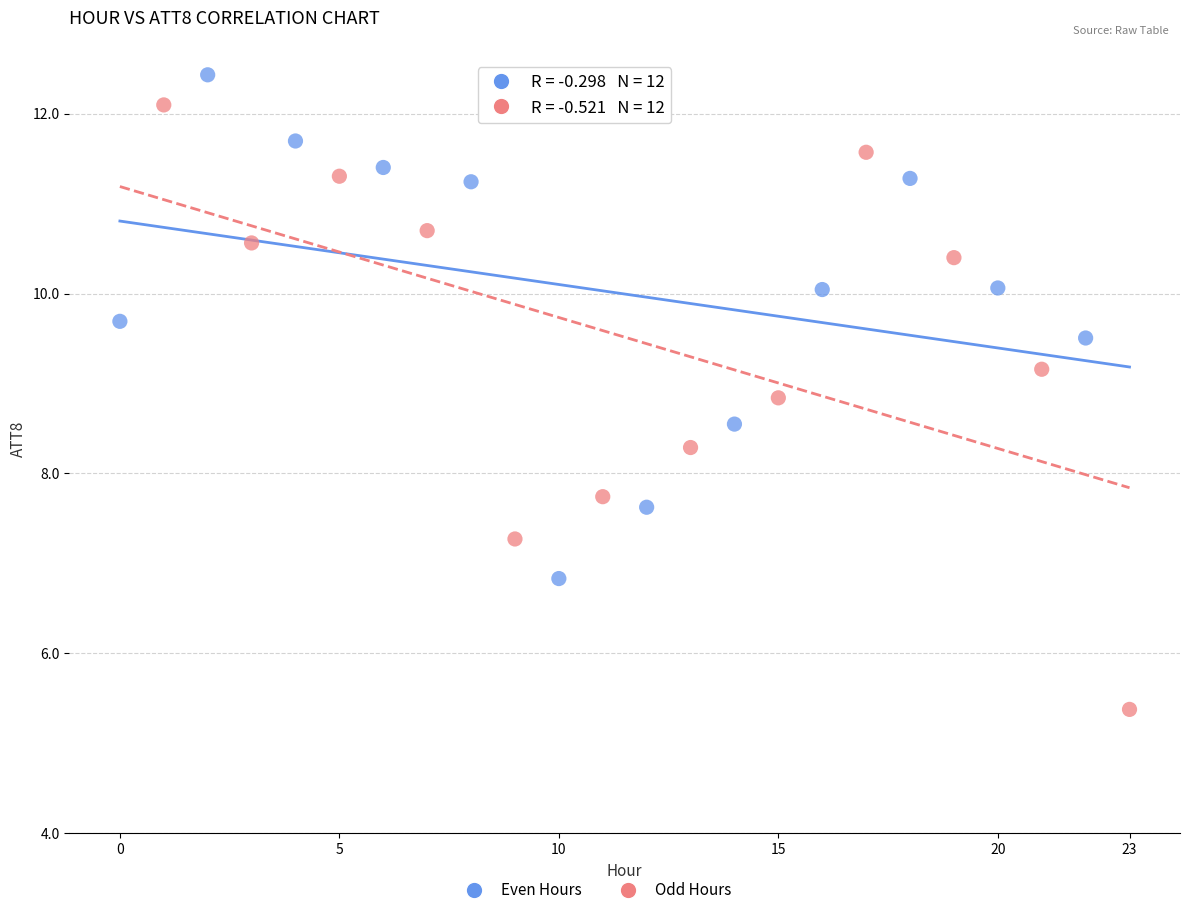

Which series reaches the minimum Y coordinate?

Odd Hours